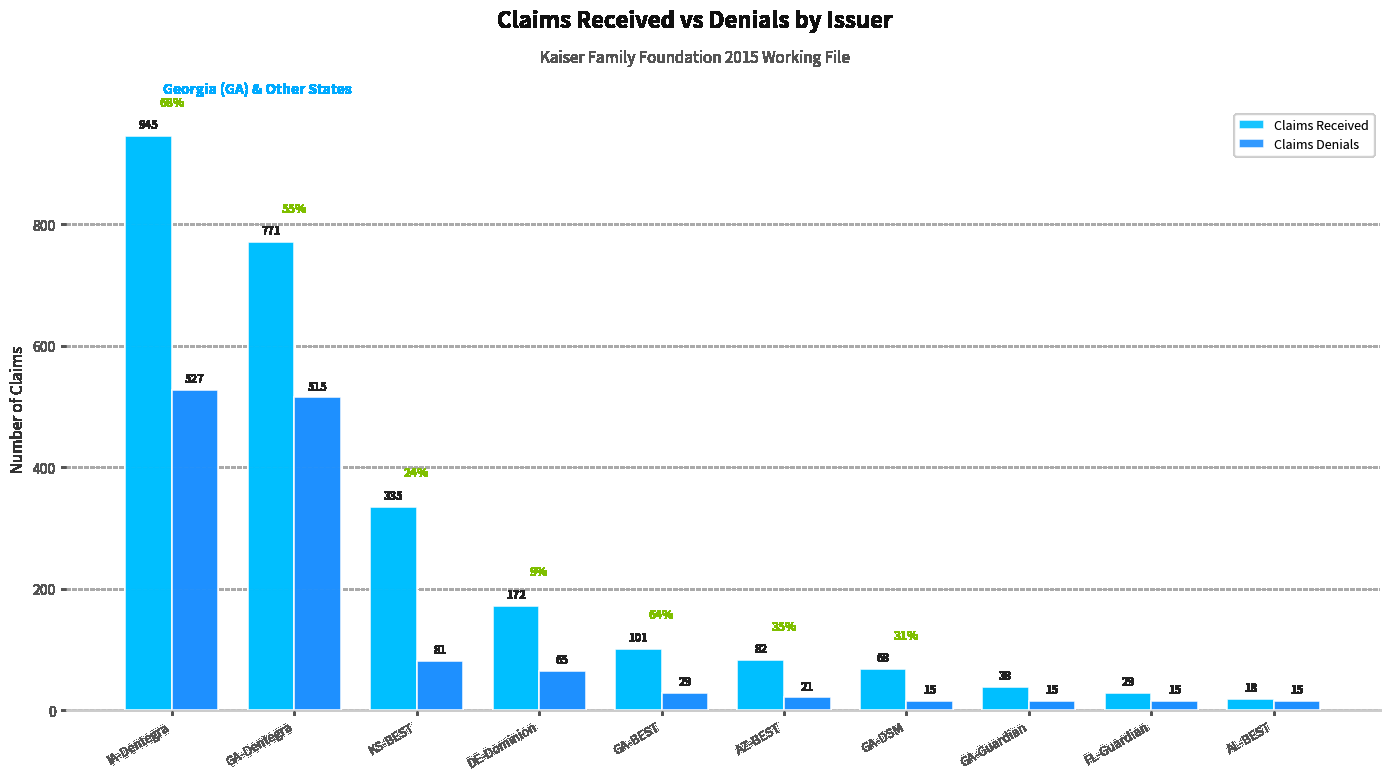

What is the spread (max minus min) of values at GA-Dentegra?

256